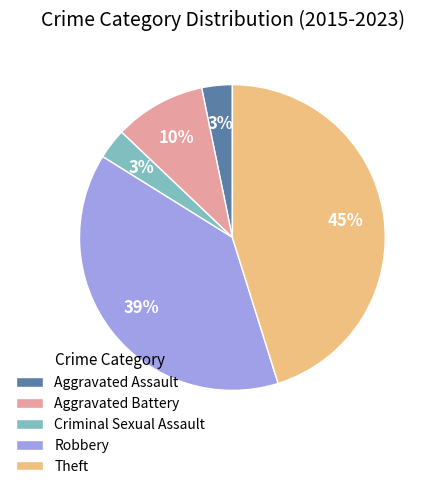

True or false: Robbery accounts for 46% of the total.

False